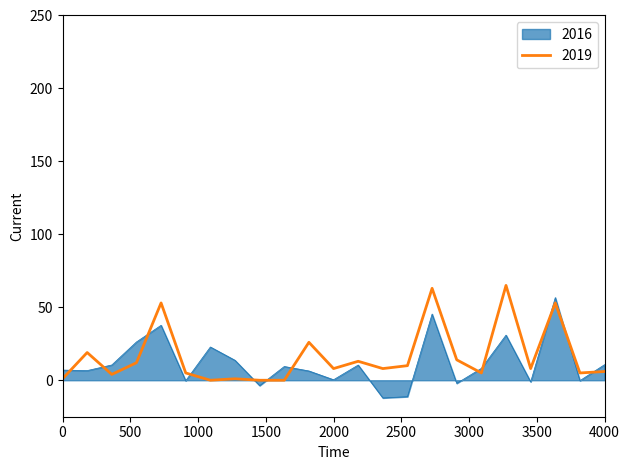

What is the minimum value shown in the chart?

-12.1